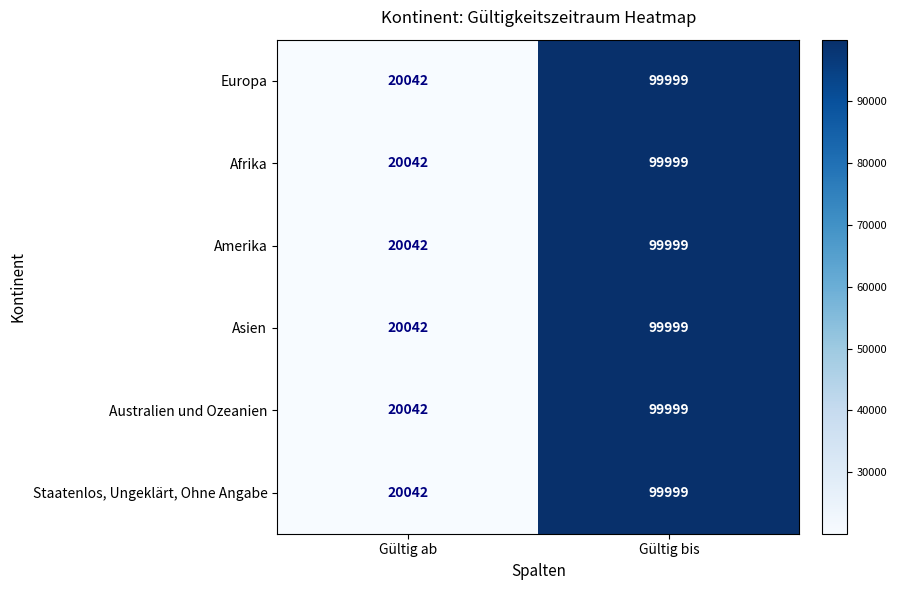

Is it true that Australien und Ozeanien equals 47029 at Gültig bis?

False